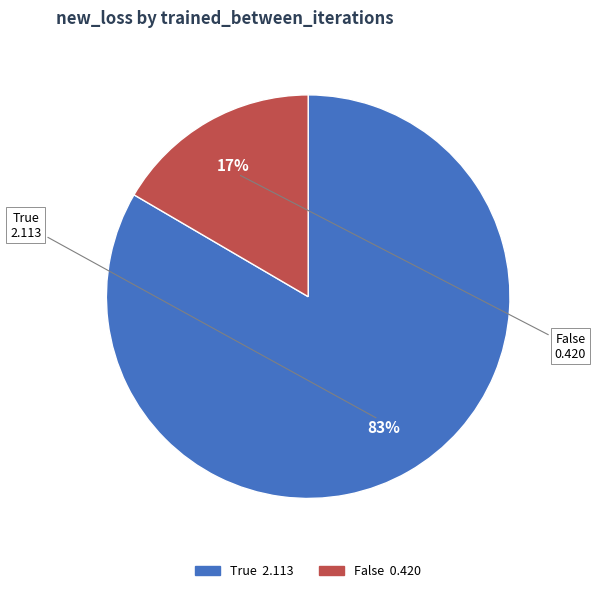

Which slice is the largest?

True